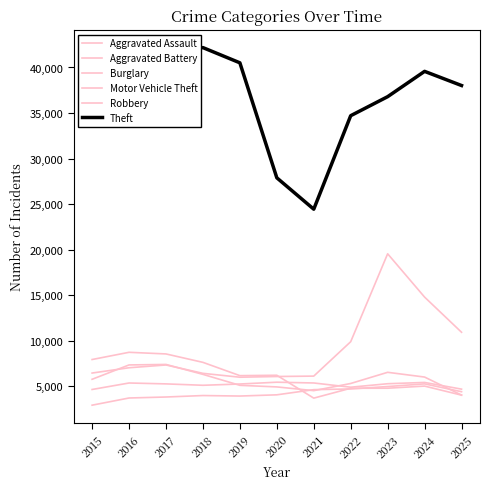

What is the minimum value shown in the chart?

2936